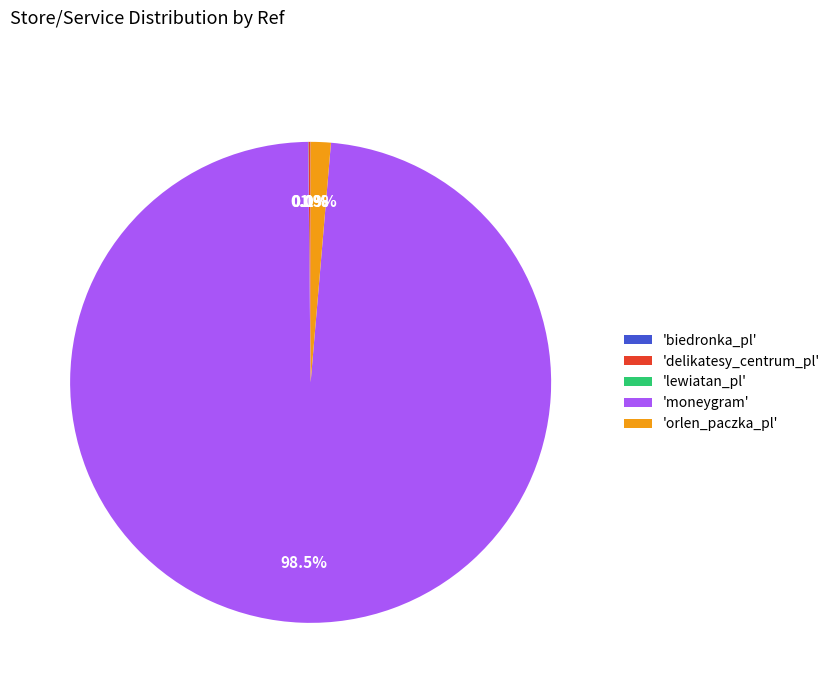

To the nearest percent, what is the average slice percentage?

20%